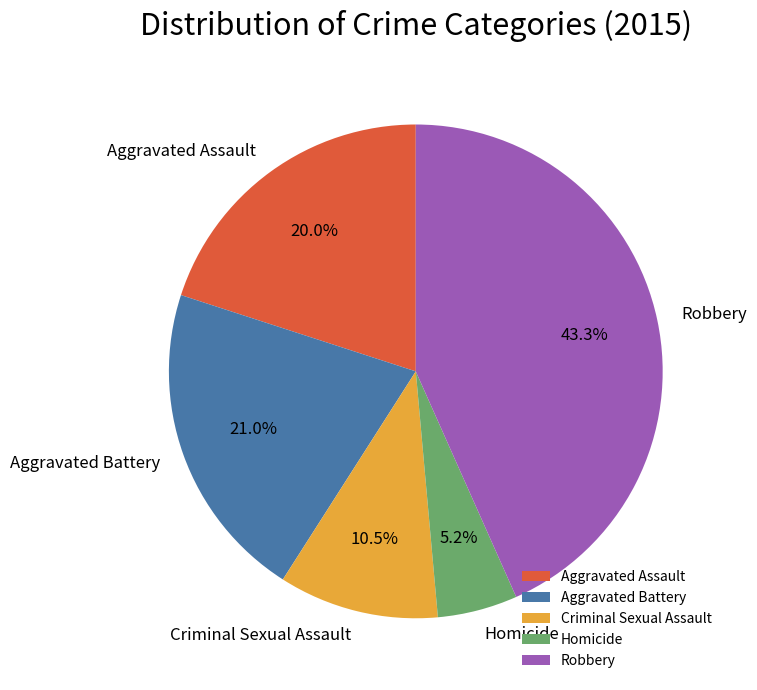

Which category has the smallest portion of the pie?

Homicide